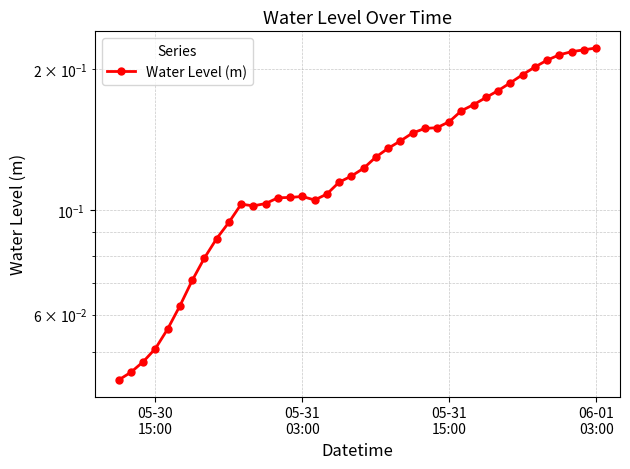

True or false: the data shows 0.1 at 9.

False